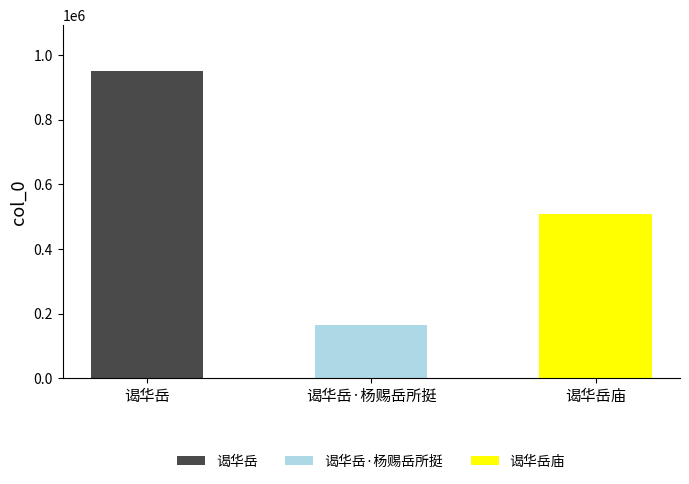

The value at 谒华岳 is 950484. True or false?

True